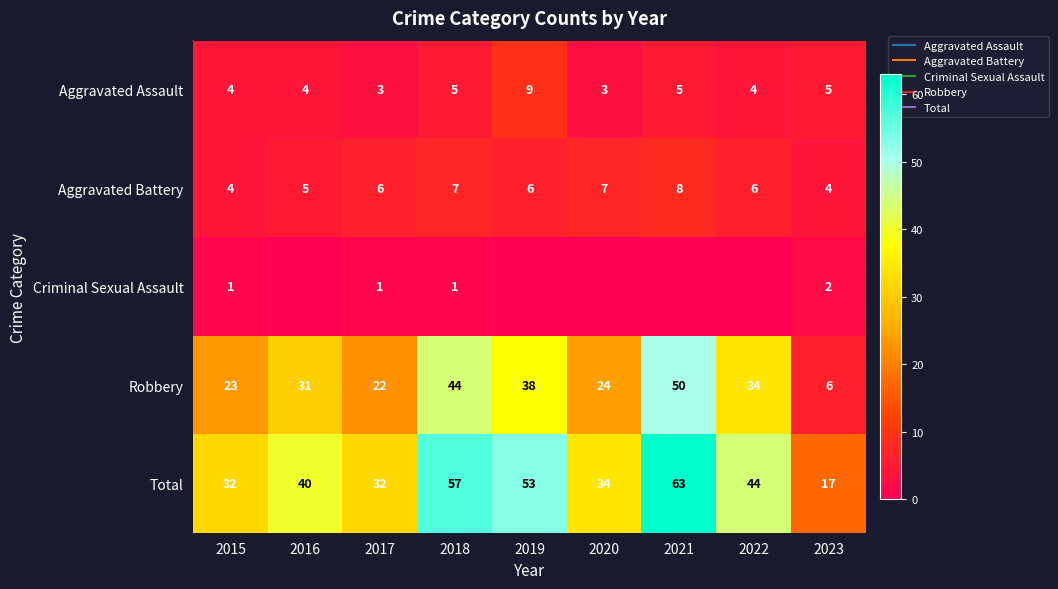

How many data points in Robbery are less than 31?

4